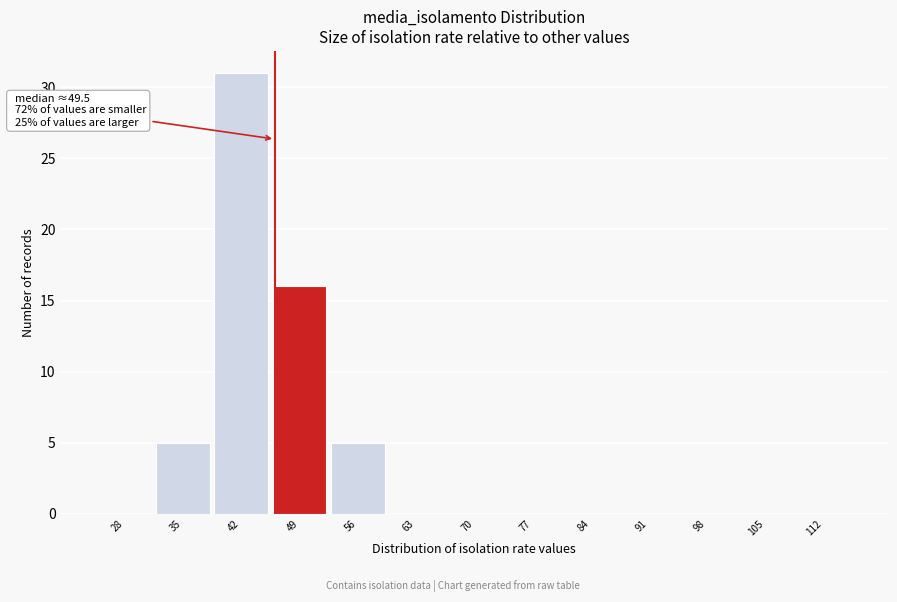

Reading right to left, transcribe all the data shown in this chart.

112=0	105=0	98=0	91=0	84=0	77=0	70=0	63=0	56=5	49=16	42=31	35=5	28=0